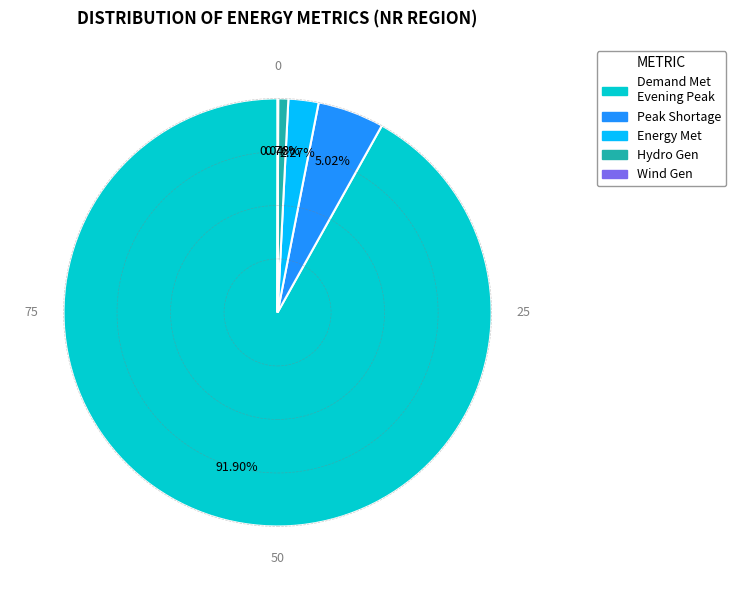

Does Hydro Gen account for over 50% of the chart?

No